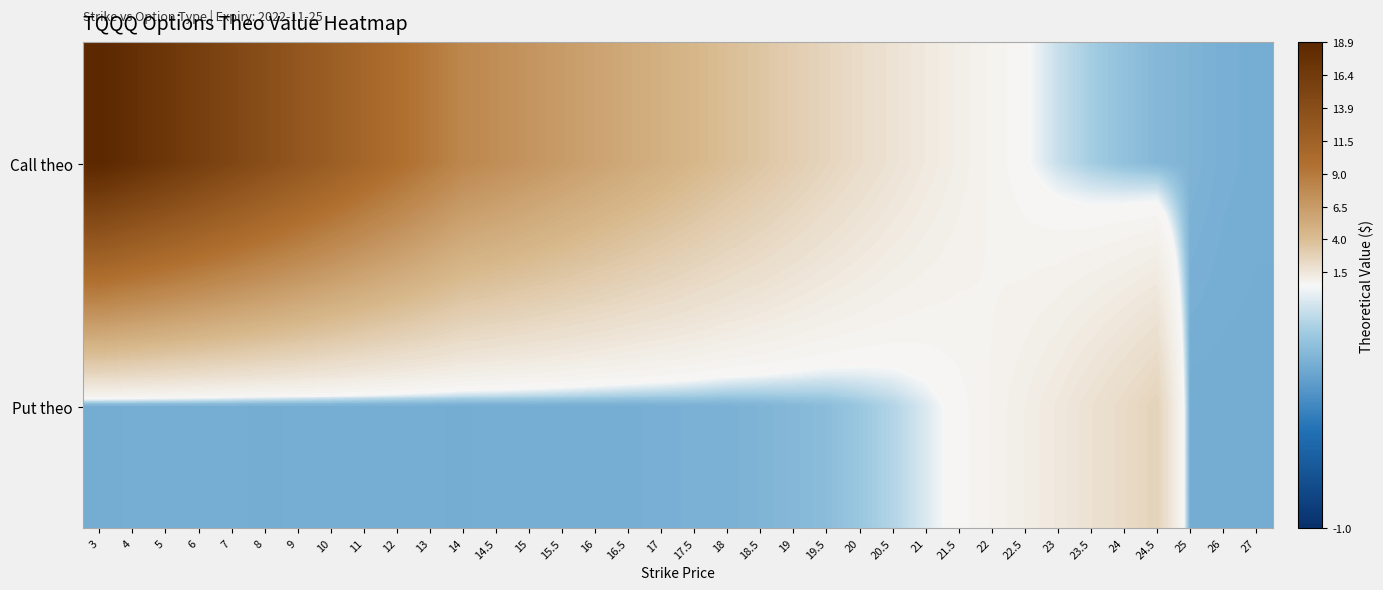

Reading left to right, what are all the values shown in this chart?

Call theo: 3=18.9	4=18.0	5=17.0	6=15.9	7=15.0	8=14.0	9=13.0	10=12.0	11=10.9	12=9.9	13=9.0	14=8.0	14.5=7.4	15=7.0	15.5=6.5	16=5.9	16.5=5.4	17=5.0	17.5=4.5	18=3.9	18.5=3.5	19=3.0	19.5=2.6	20=2.1	20.5=1.7	21=1.3	21.5=1.0	22=0.7	22.5=0.5	23=0.3	23.5=0.2	24=0.1	24.5=0.1	25=0.1	26=0.0	27=0.0
Put theo: 3=0.0	4=0.0	5=0.0	6=0.0	7=0.0	8=0.0	9=0.0	10=0.0	11=0.0	12=0.0	13=0.0	14=0.0	14.5=0.0	15=0.0	15.5=0.0	16=0.0	16.5=0.0	17=0.0	17.5=0.0	18=0.0	18.5=0.1	19=0.1	19.5=0.1	20=0.2	20.5=0.3	21=0.4	21.5=0.6	22=0.8	22.5=1.1	23=1.4	23.5=1.8	24=2.2	24.5=2.7	25=0.0	26=0.0	27=0.0